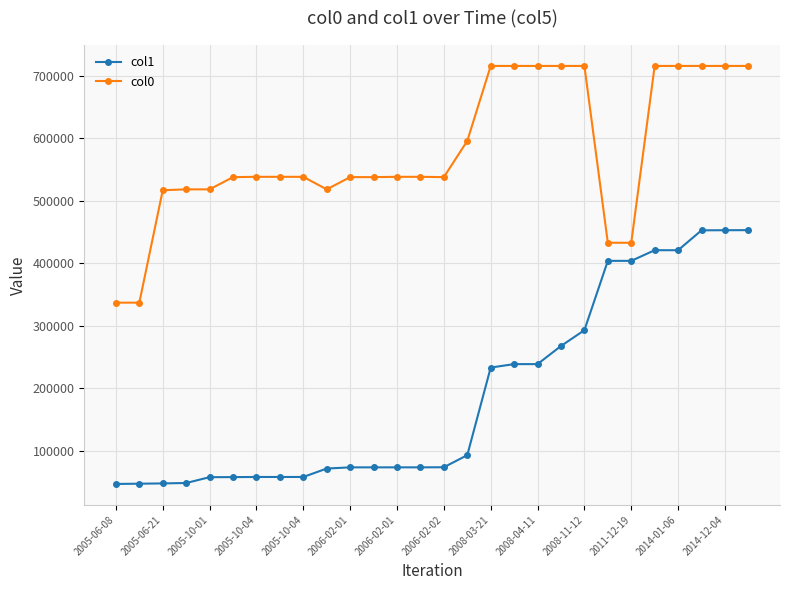

What is the average value of the col0 series?

578836